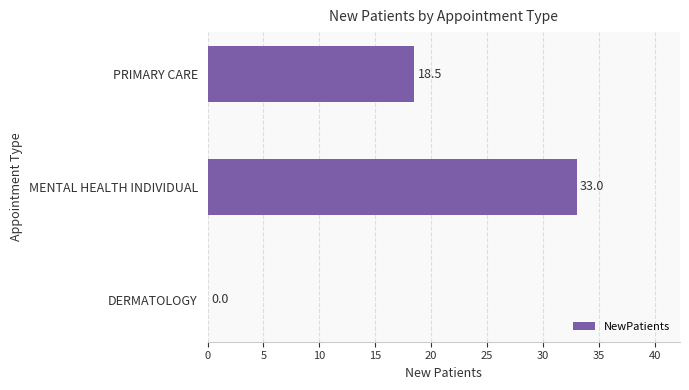

Which has a higher value, MENTAL HEALTH INDIVIDUAL or DERMATOLOGY?

MENTAL HEALTH INDIVIDUAL